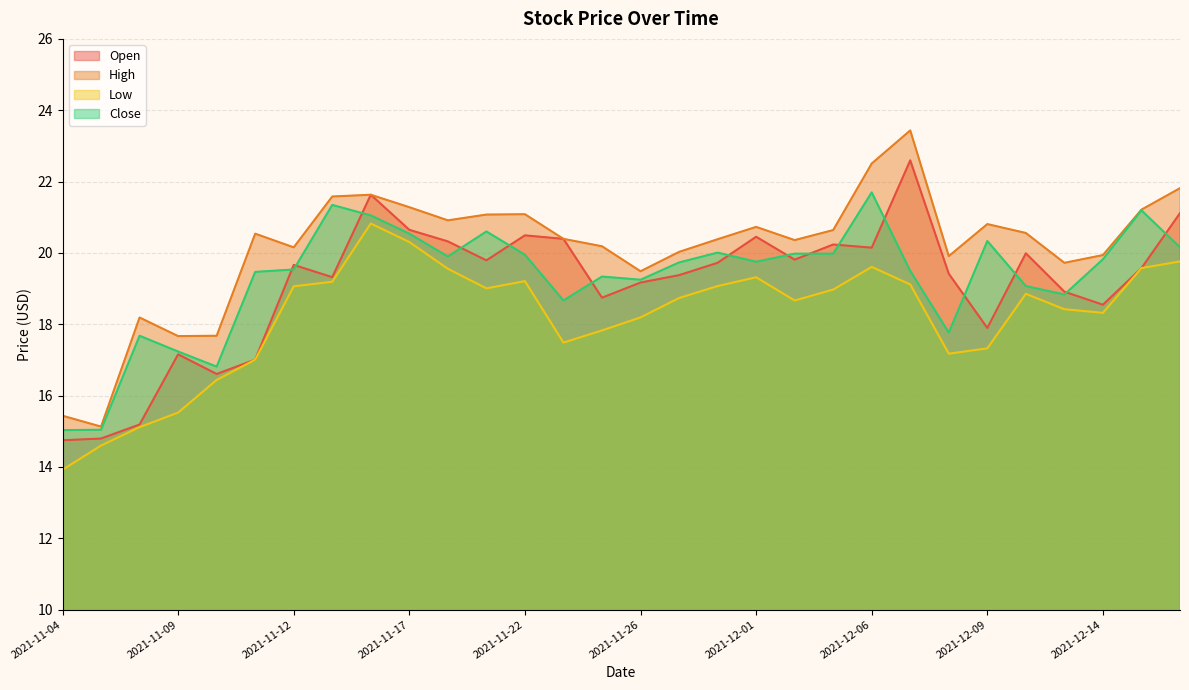

Which series has the largest range (max minus min)?

High